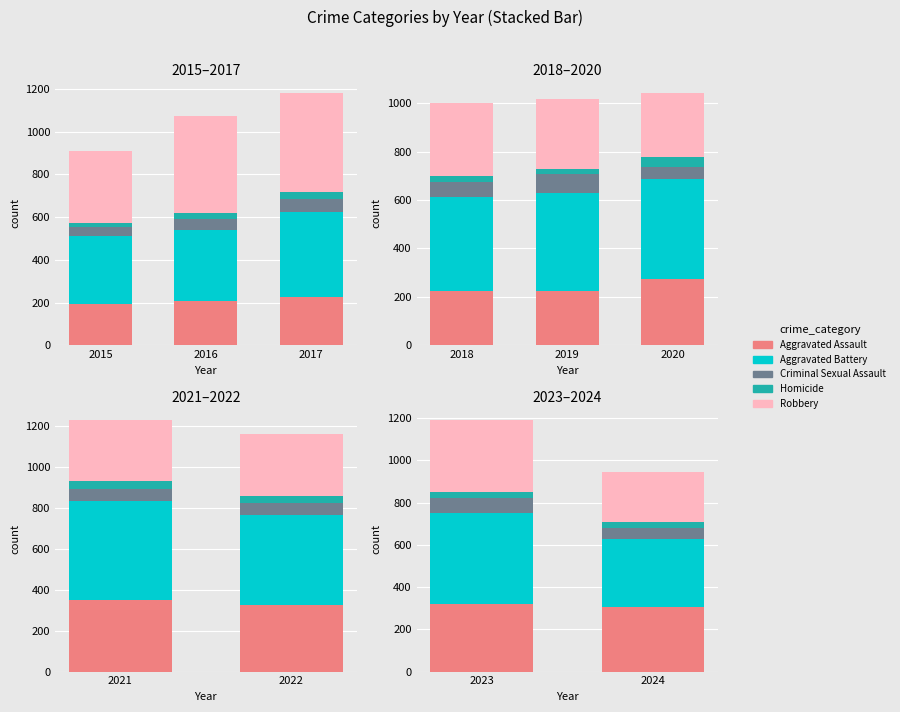

Count the Aggravated Assault values in the range 308 to 320.

2